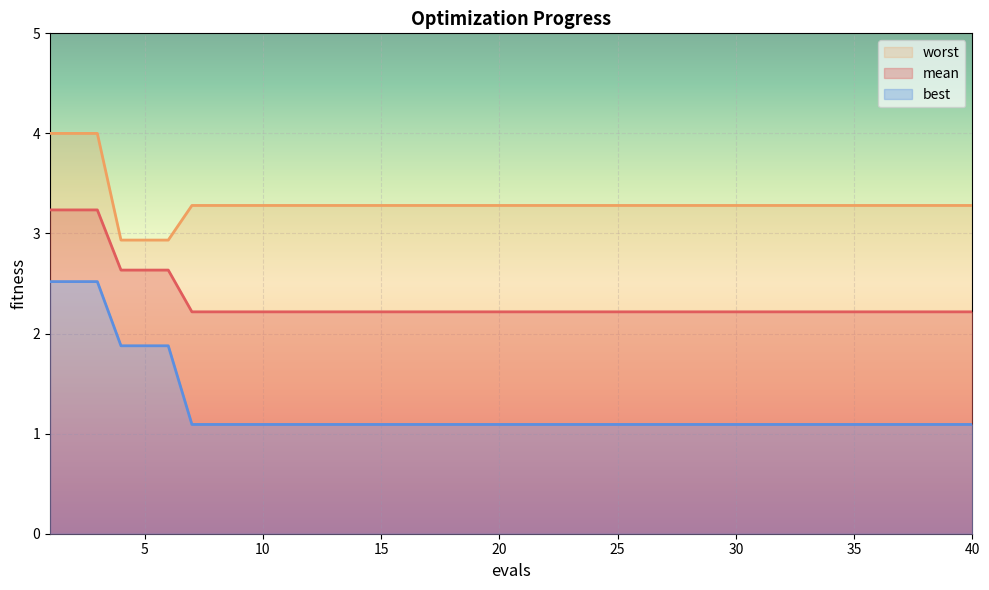

True or false: mean has more than 0 interior local peaks.

False